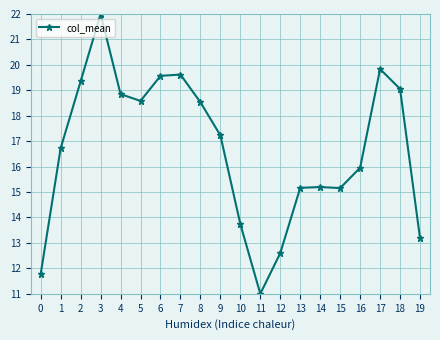

What is the ratio of the value at 2 to the value at 9?

1.1